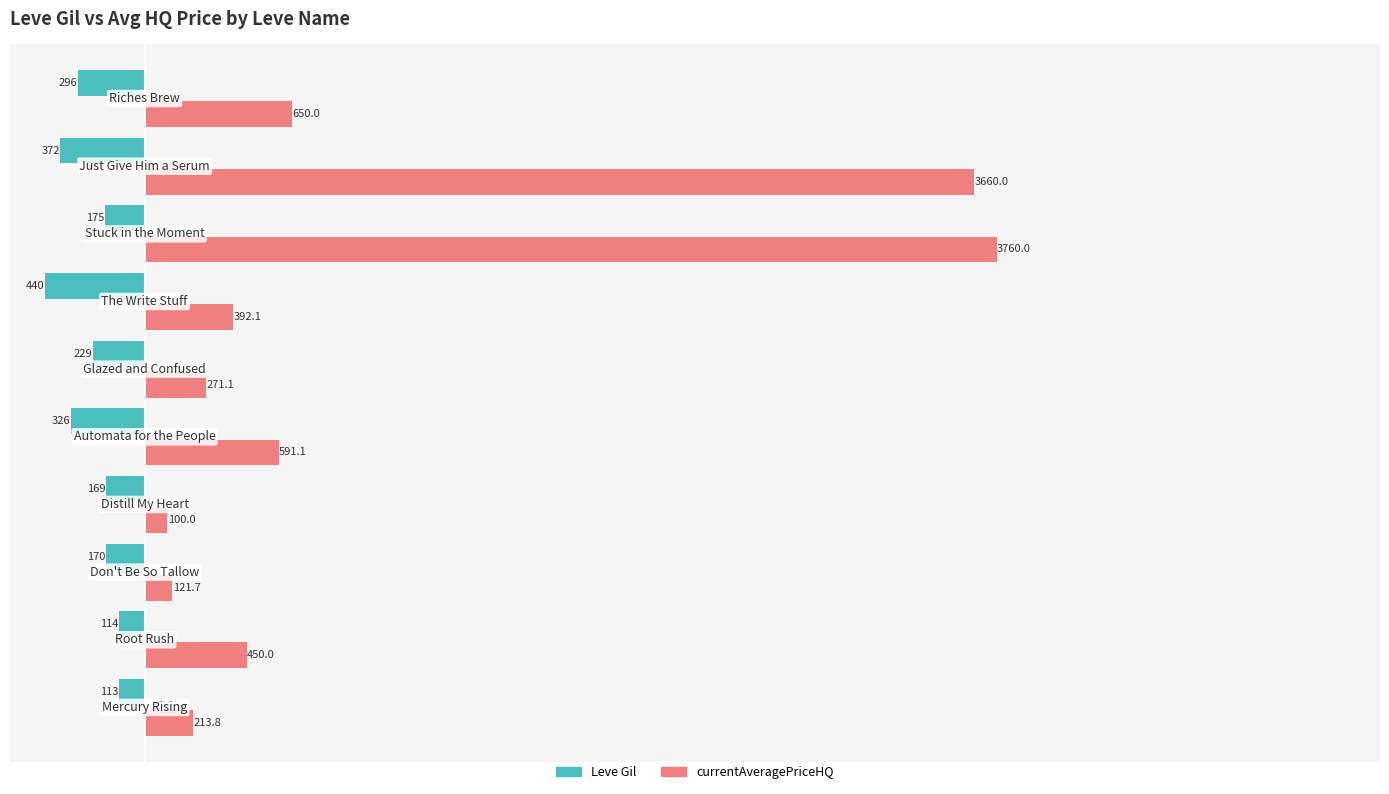

What is the sum of all currentAveragePriceHQ values?

10209.8